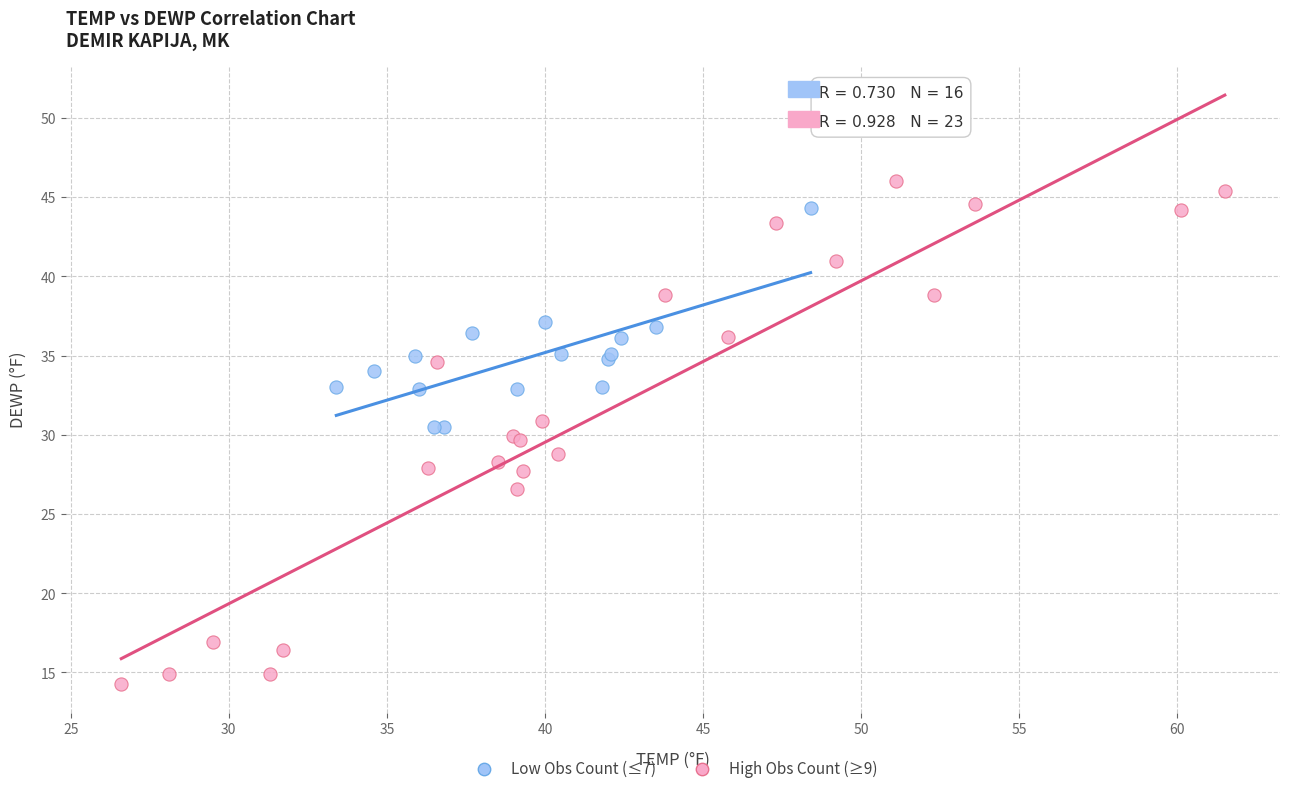

Which series reaches the minimum Y coordinate?

High Obs Count (≥9)